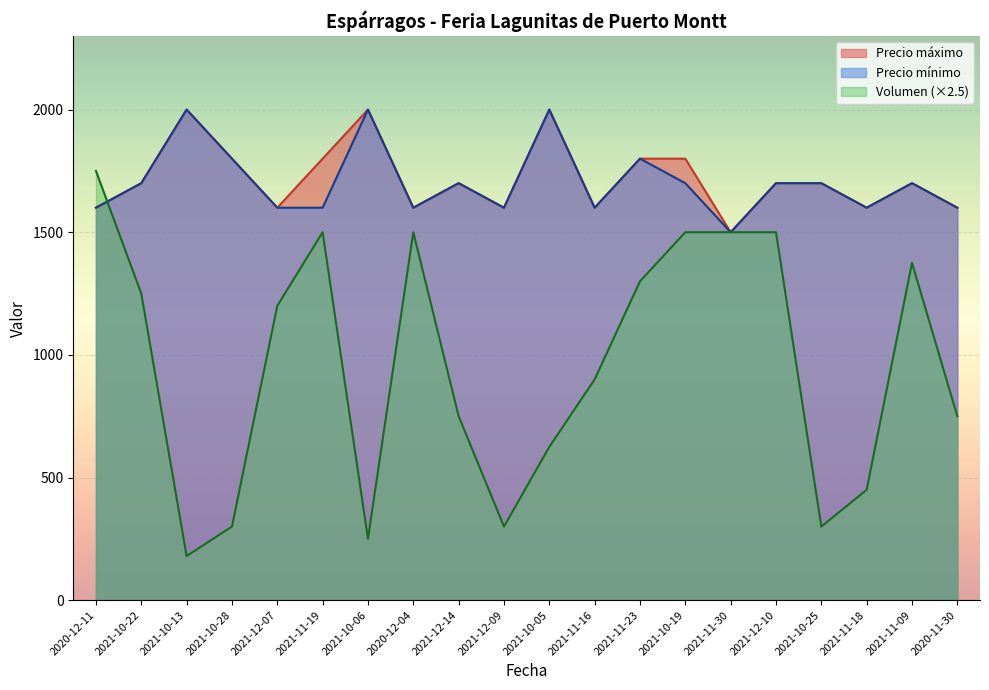

What is the lowest value of the Precio maximo series?

1500